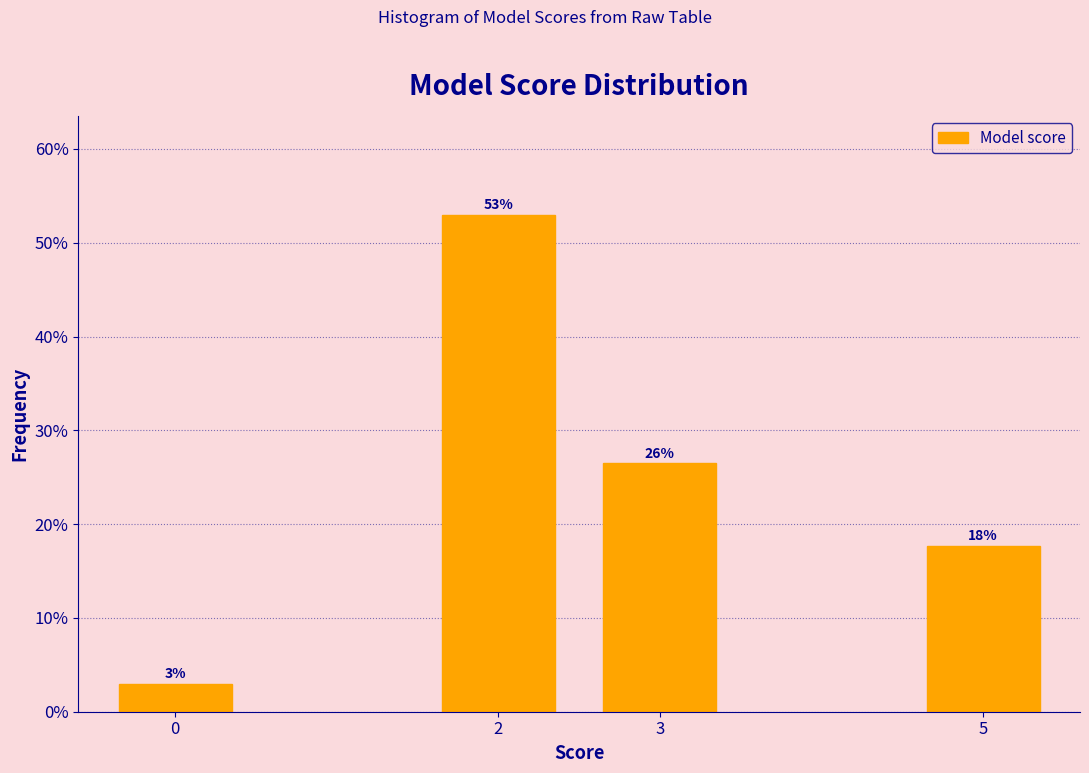

Does the chart contain any negative values?

No